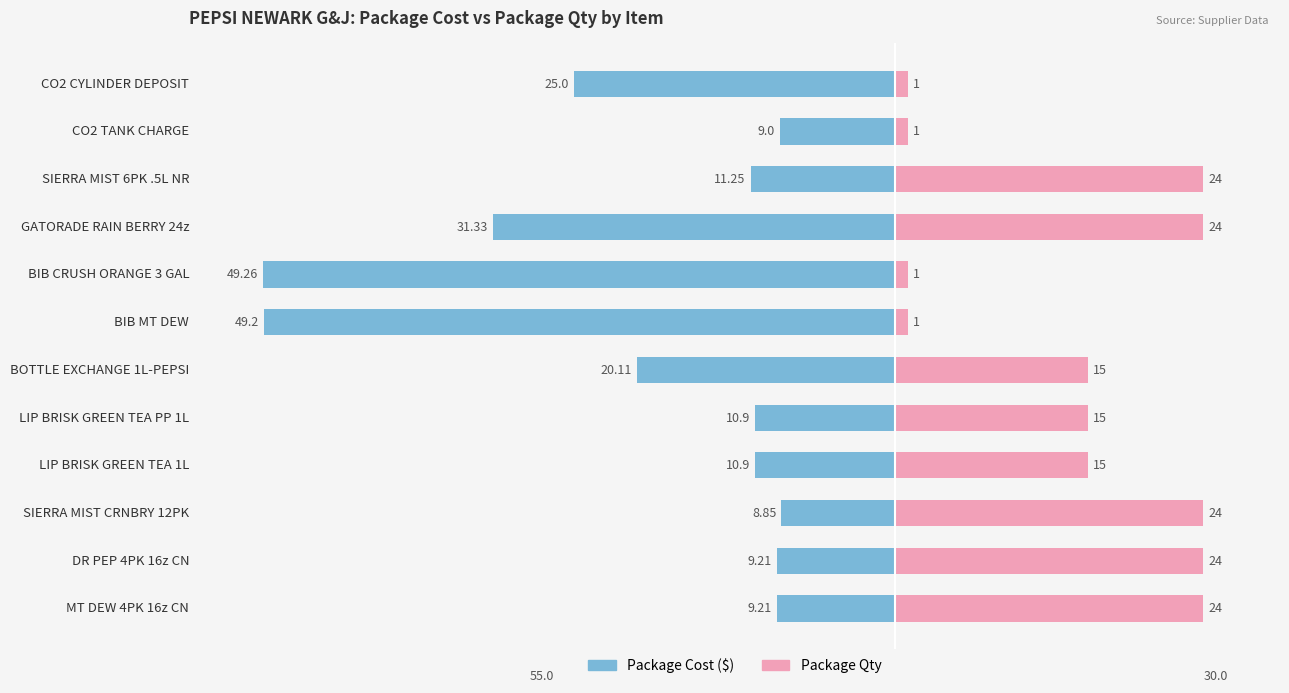

How many values in the Package Qty series exceed 15?

5